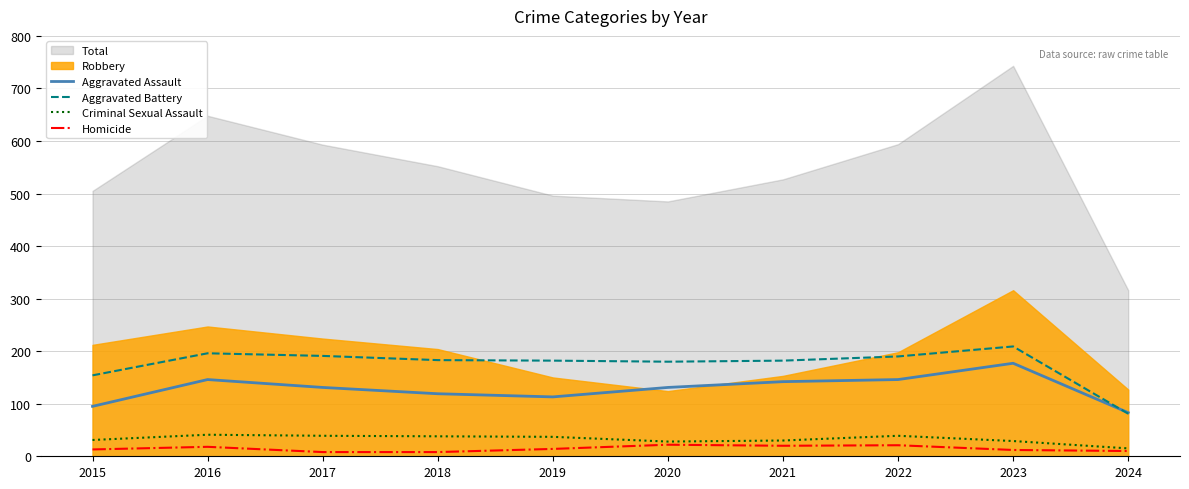

Between 2023 and 2017, which is larger?

2023